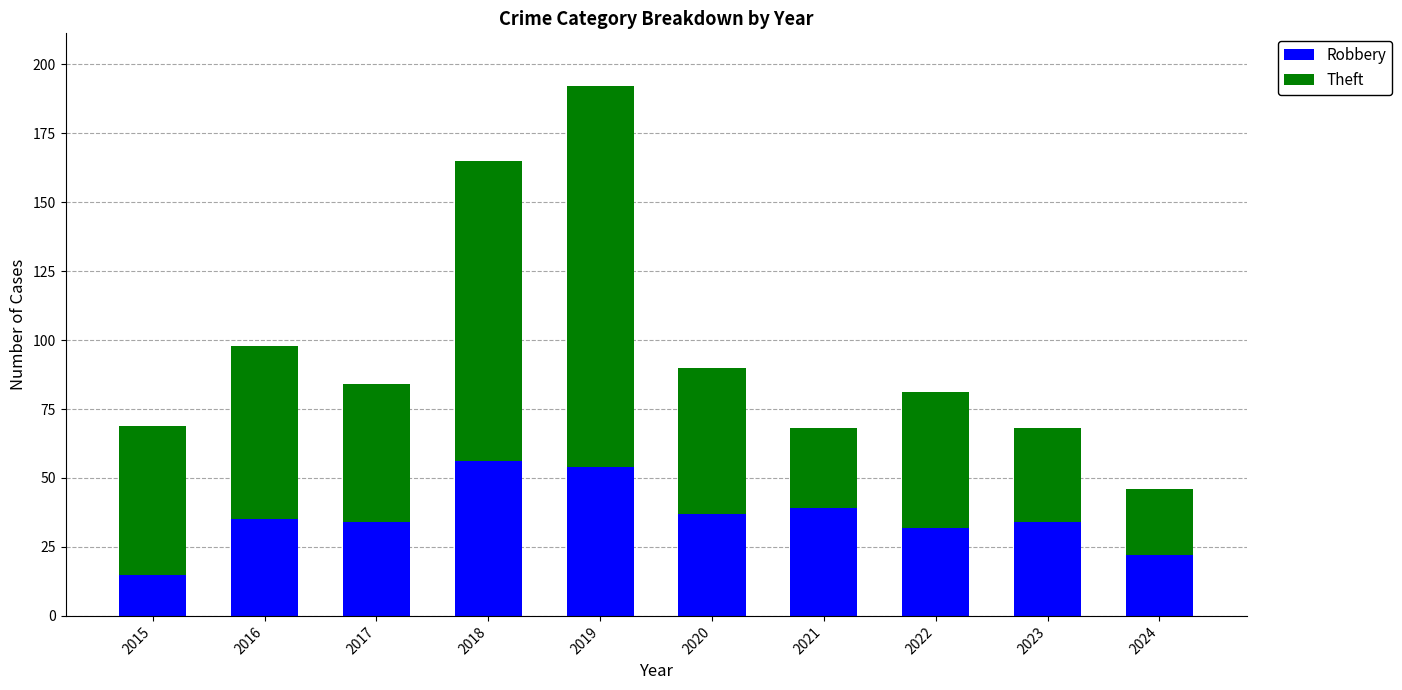

Are the bars grouped side by side (vs. stacked)?

No